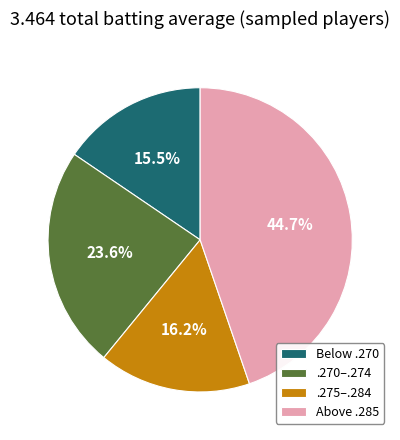

To the nearest percent, what is the difference between the largest and smallest slice percentages?

29%